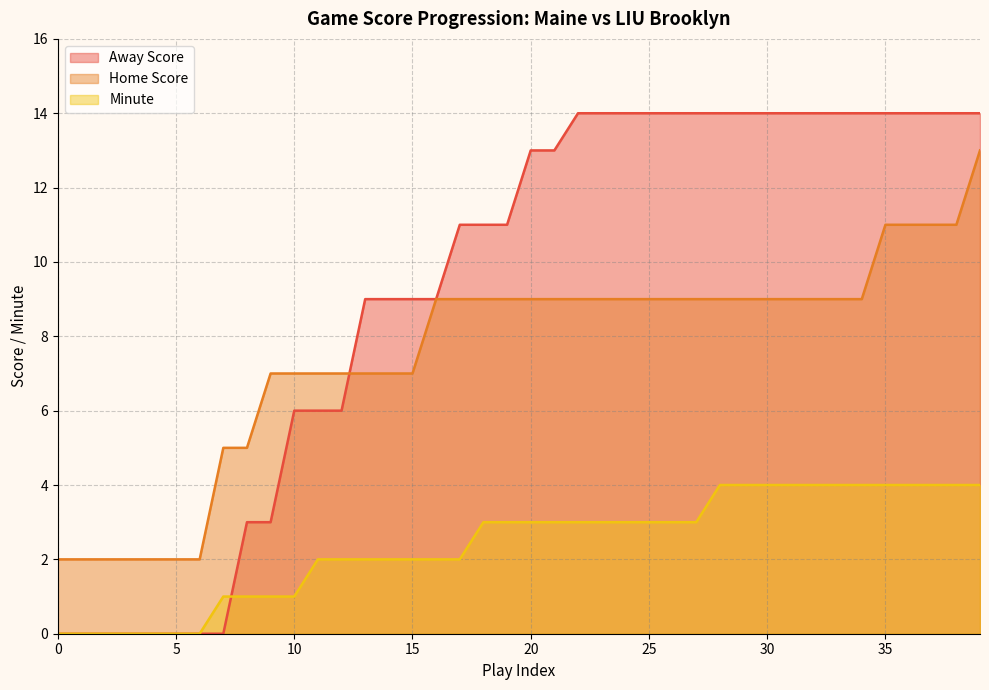

Reading right to left, transcribe all the data shown in this chart.

Away Score: 39=14	38=14	37=14	36=14	35=14	34=14	33=14	32=14	31=14	30=14	29=14	28=14	27=14	26=14	25=14	24=14	23=14	22=14	21=13	20=13	19=11	18=11	17=11	16=9	15=9	14=9	13=9	12=6	11=6	10=6	9=3	8=3	7=0	6=0	5=0	4=0	3=0	2=0	1=0	0=0
Home Score: 39=13	38=11	37=11	36=11	35=11	34=9	33=9	32=9	31=9	30=9	29=9	28=9	27=9	26=9	25=9	24=9	23=9	22=9	21=9	20=9	19=9	18=9	17=9	16=9	15=7	14=7	13=7	12=7	11=7	10=7	9=7	8=5	7=5	6=2	5=2	4=2	3=2	2=2	1=2	0=2
Minute: 39=4	38=4	37=4	36=4	35=4	34=4	33=4	32=4	31=4	30=4	29=4	28=4	27=3	26=3	25=3	24=3	23=3	22=3	21=3	20=3	19=3	18=3	17=2	16=2	15=2	14=2	13=2	12=2	11=2	10=1	9=1	8=1	7=1	6=0	5=0	4=0	3=0	2=0	1=0	0=0